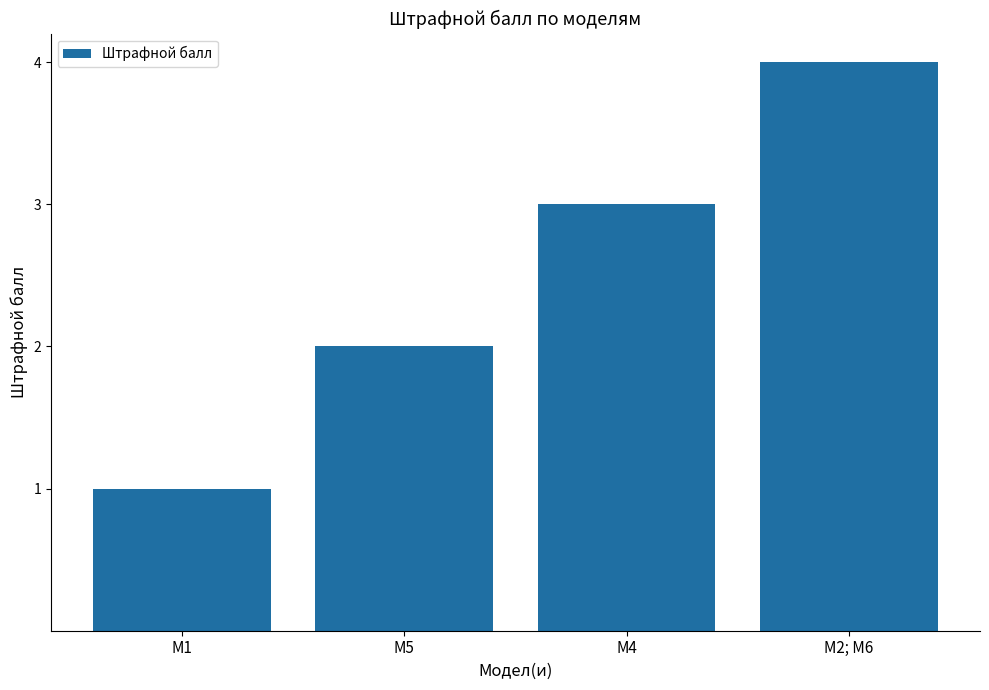

How many values are below 3?

2